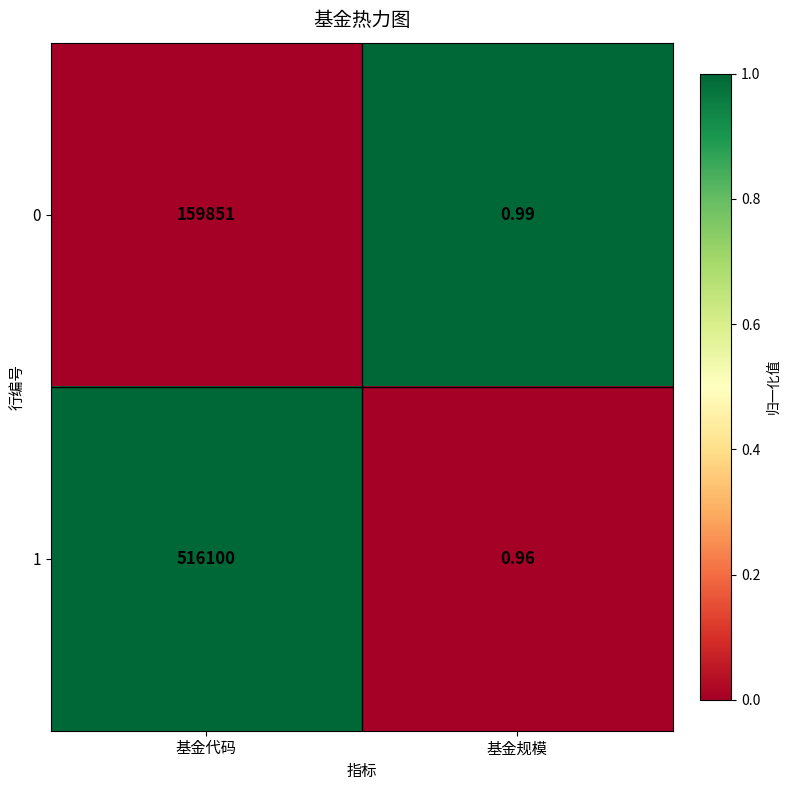

Is the value of 1 at 基金代码 greater than the value of 0 at 基金规模?

Yes